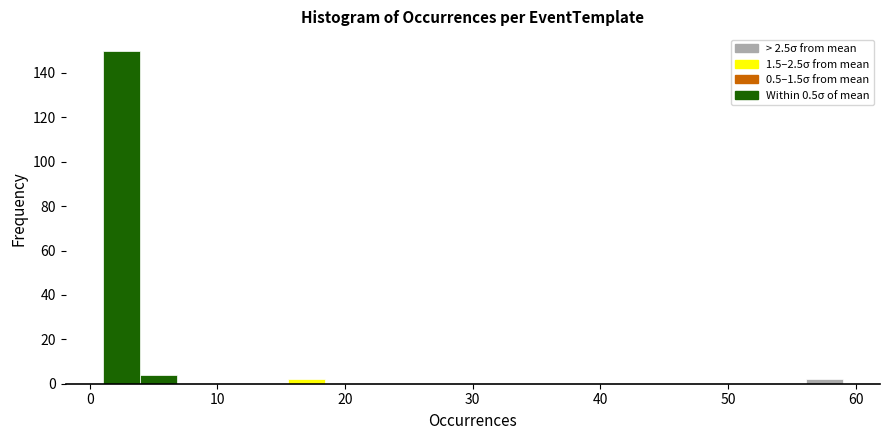

Read against the x-axis, roughly where is the centre of the tallest bar?

2